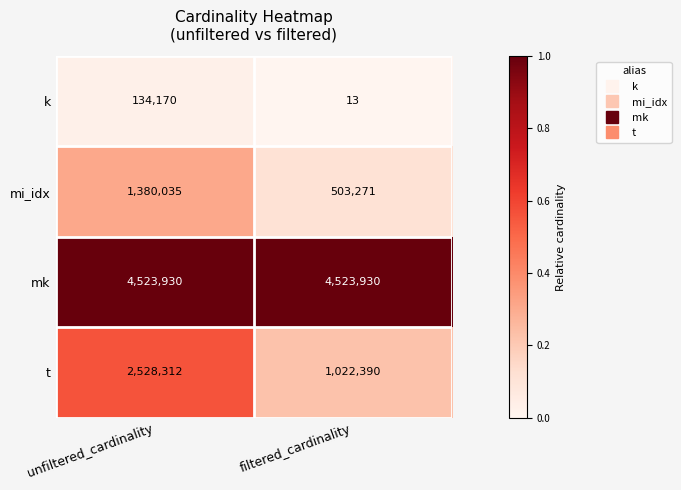

True or false: mk has a value of 4523930 at filtered_cardinality.

True